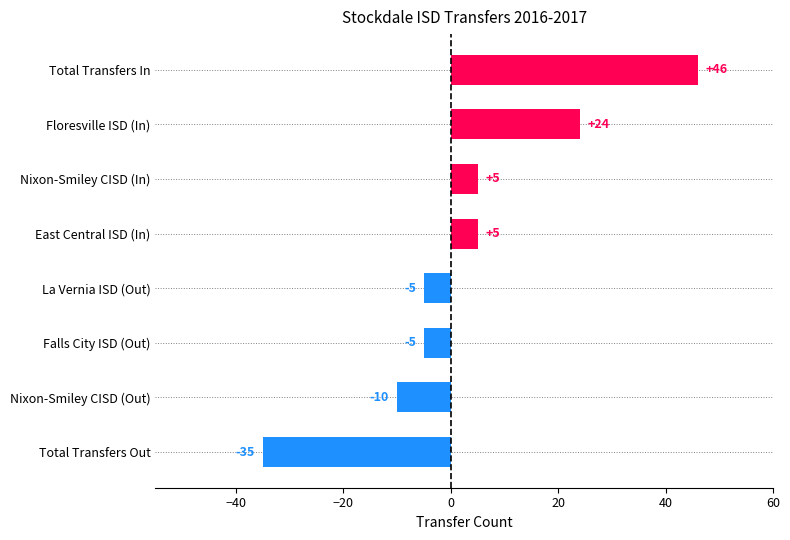

How many values are above zero?

4